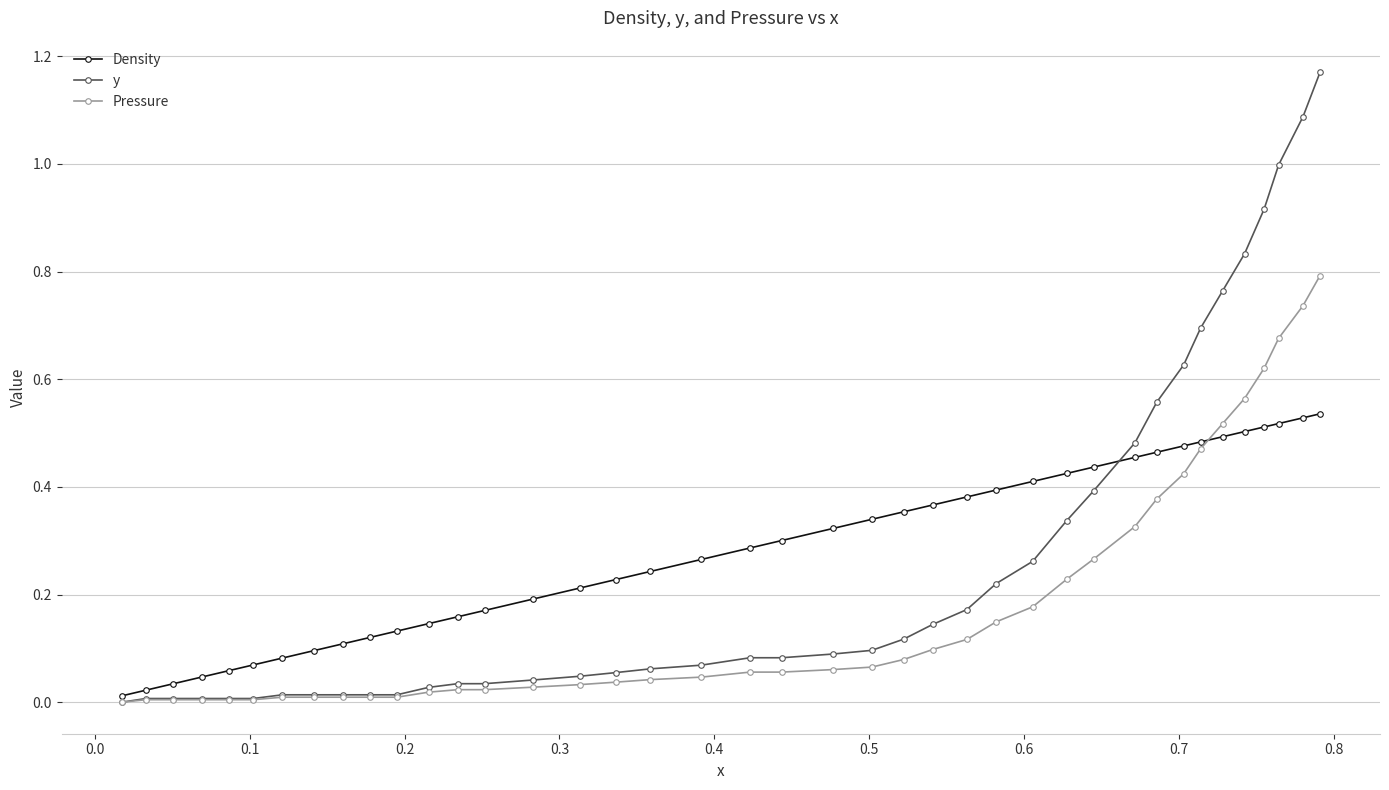

Rank the series by their maximum value, from lowest to highest.

Density, Pressure, y